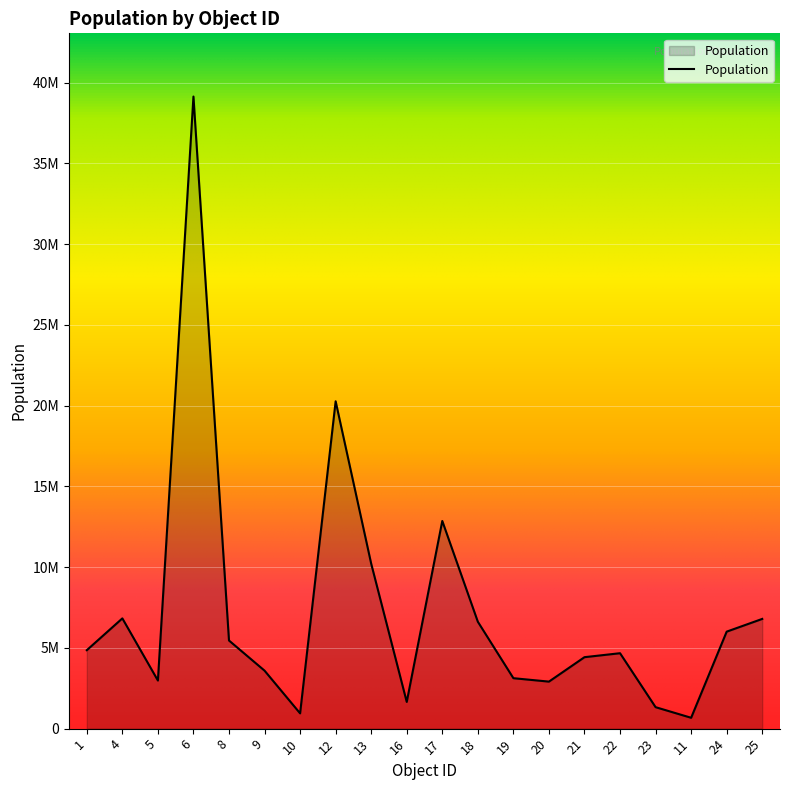

What is the difference between the second highest and second lowest values?

19325338